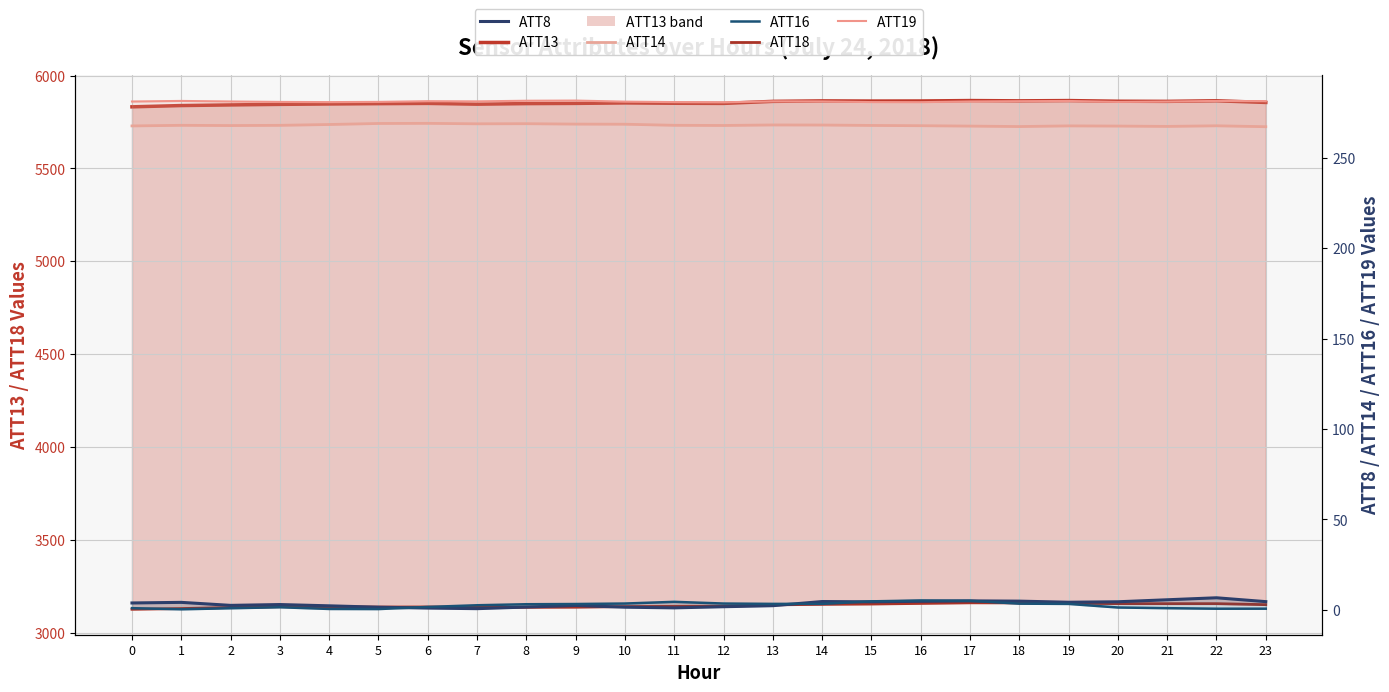

Between 0 and 18, which series saw the biggest shift?

ATT18